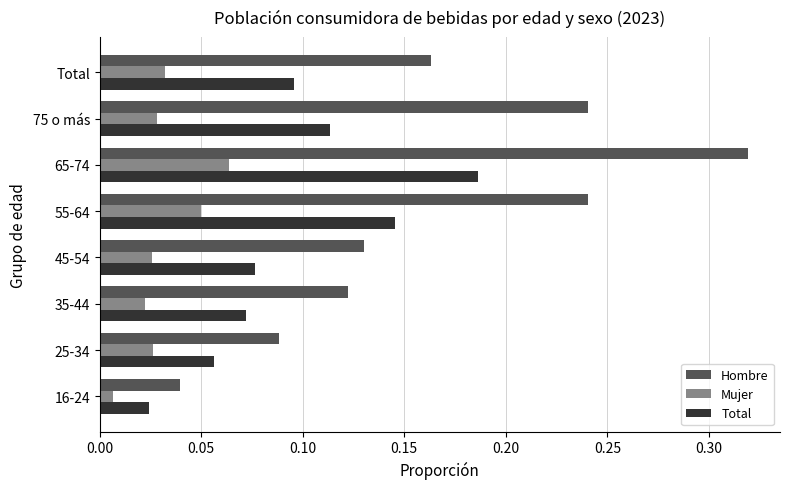

True or false: Hombre has a value of 0.6 at 65-74.

False